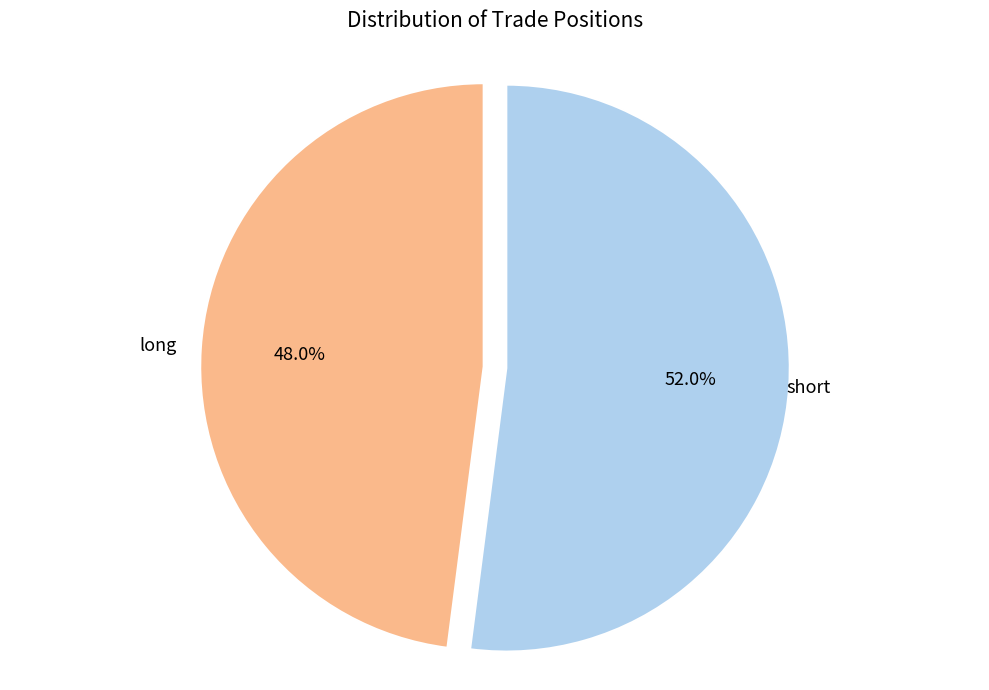

Is there a majority slice in this chart?

Yes